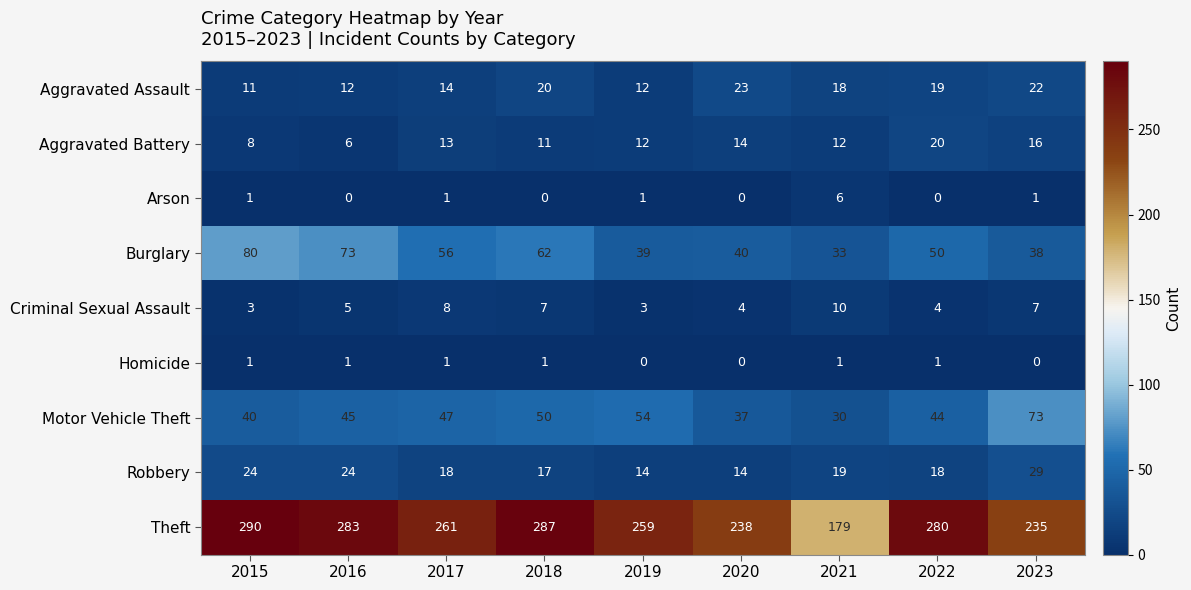

At which category is the sum across all series the highest?

2015